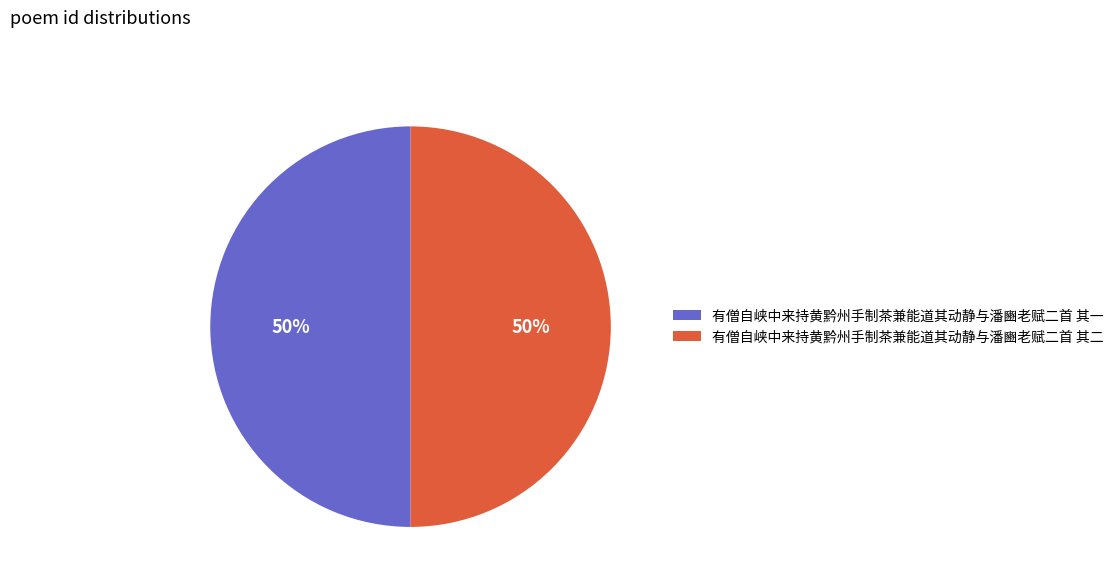

Do 有僧自峡中来持黄黔州手制茶兼能道其动静与潘豳老赋二首 其二 and 有僧自峡中来持黄黔州手制茶兼能道其动静与潘豳老赋二首 其一 together represent more than half of the pie?

Yes